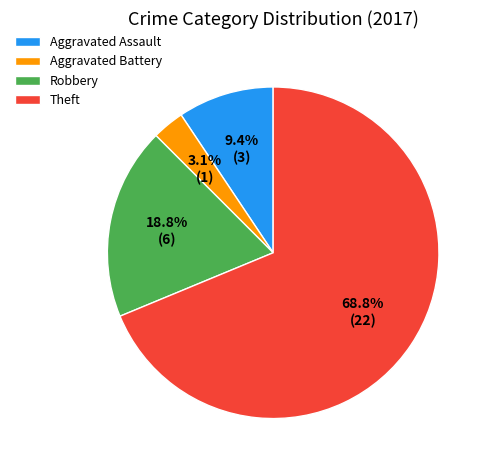

Rank the categories by value from lowest to highest.

Aggravated Battery, Aggravated Assault, Robbery, Theft